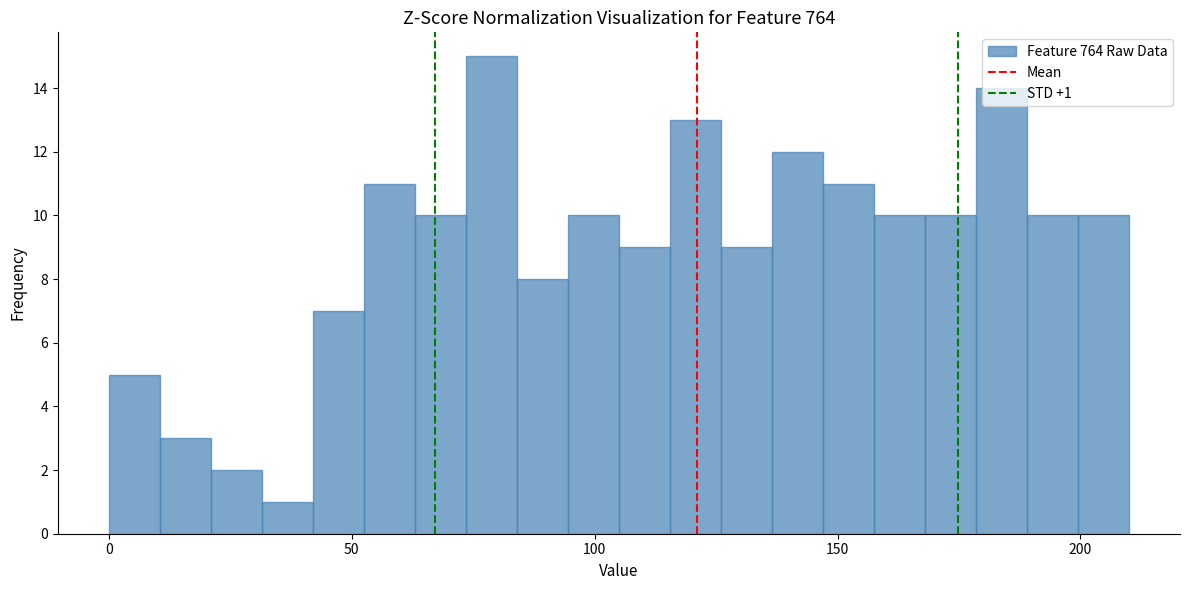

Read against the x-axis, roughly where is the centre of the tallest bar?

80